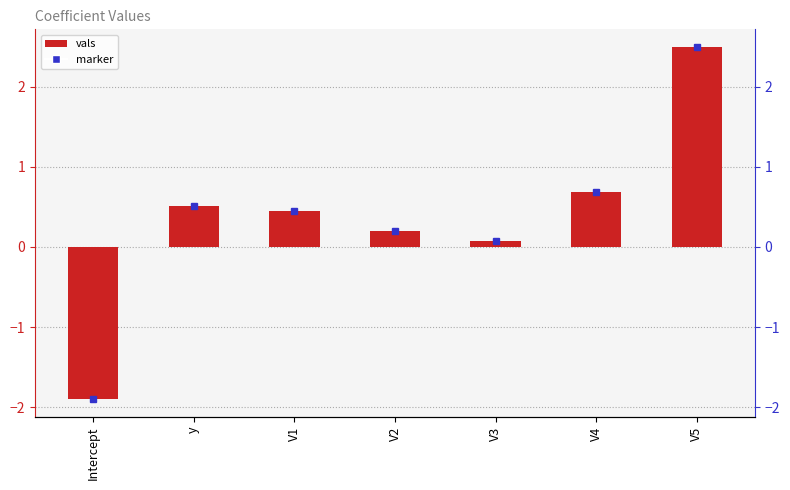

How many negative values are there?

1